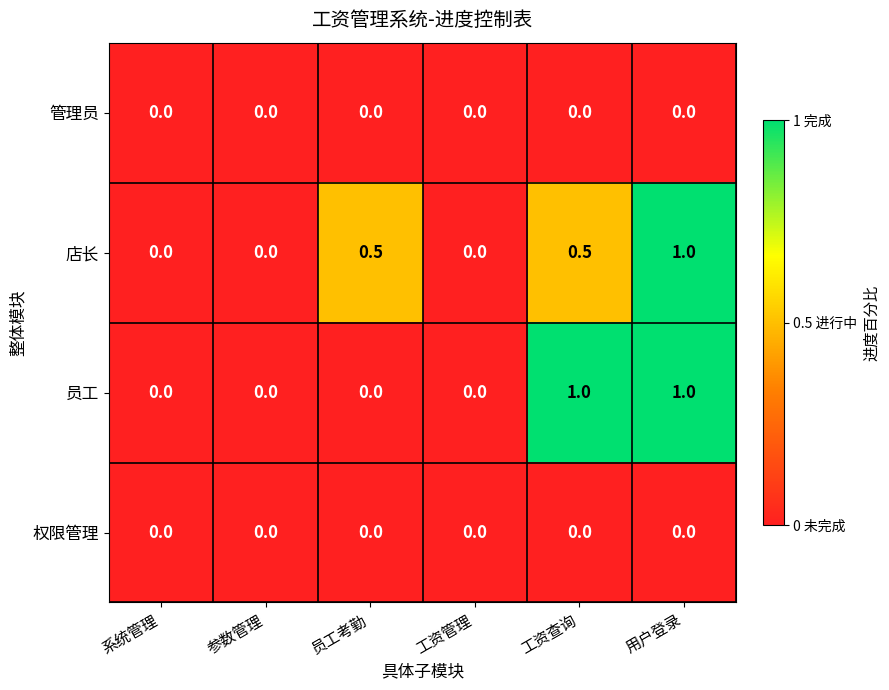

What is the maximum value shown in the chart?

1.0